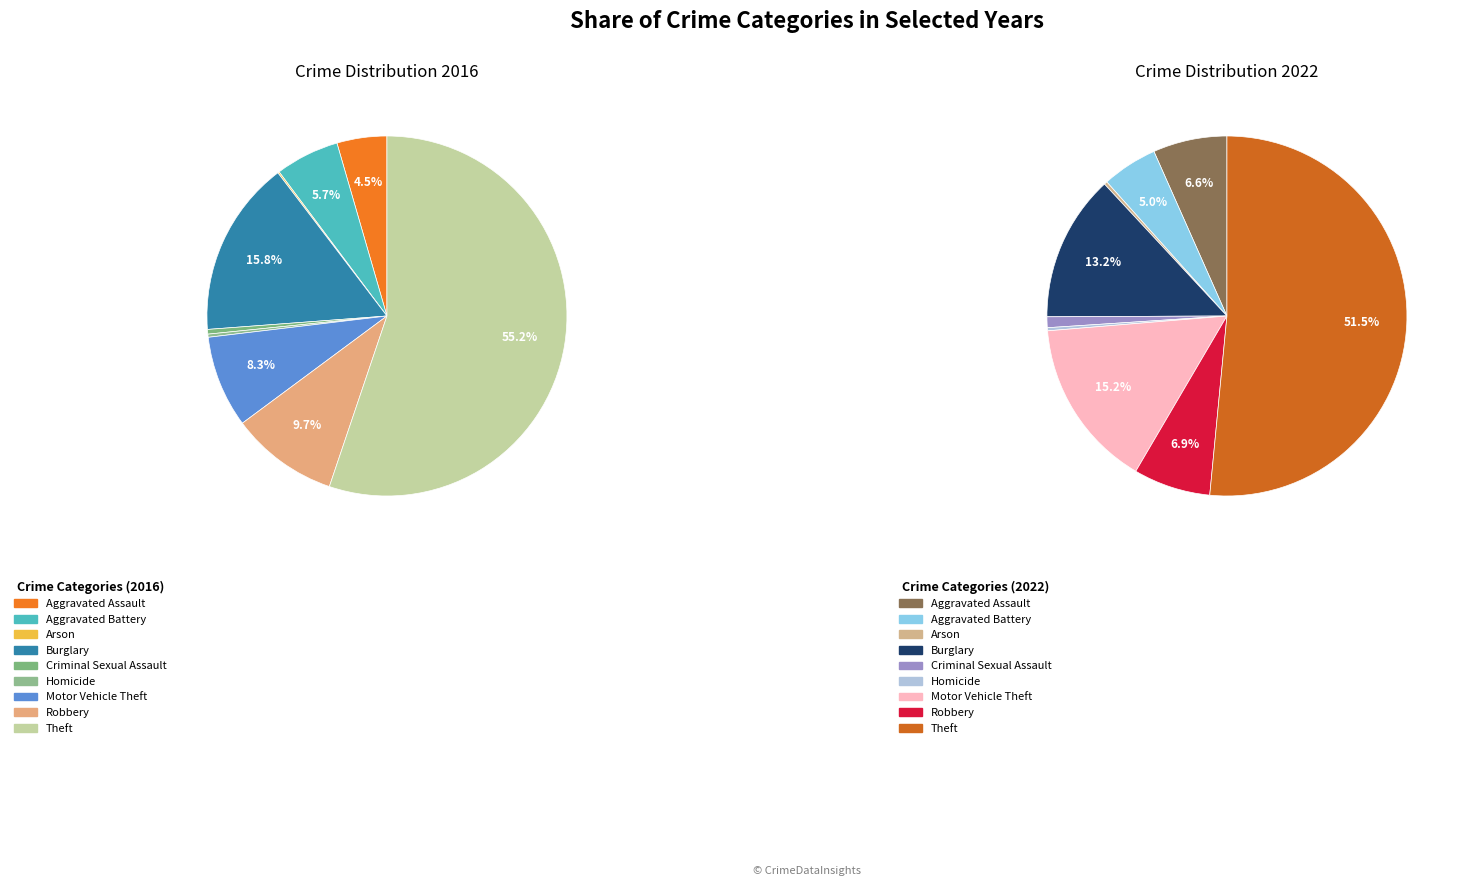

How much of the chart is everything except 2?

99.9%